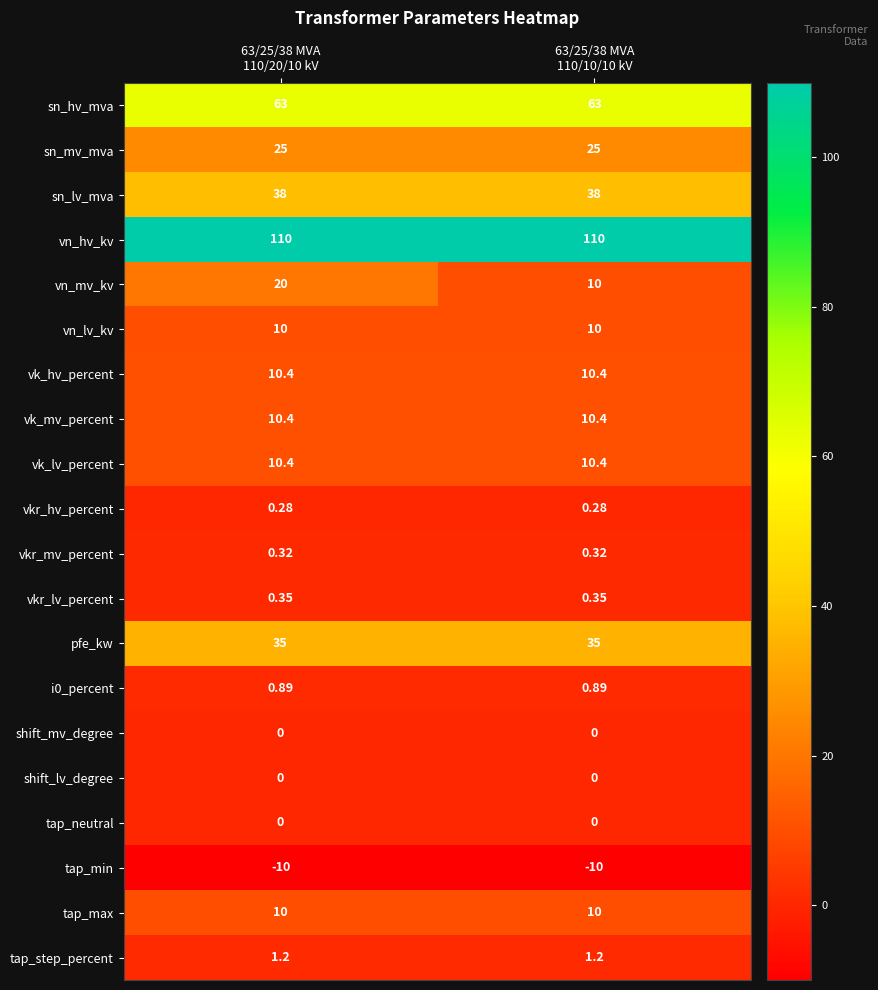

Which series has the widest spread of values?

vn_mv_kv